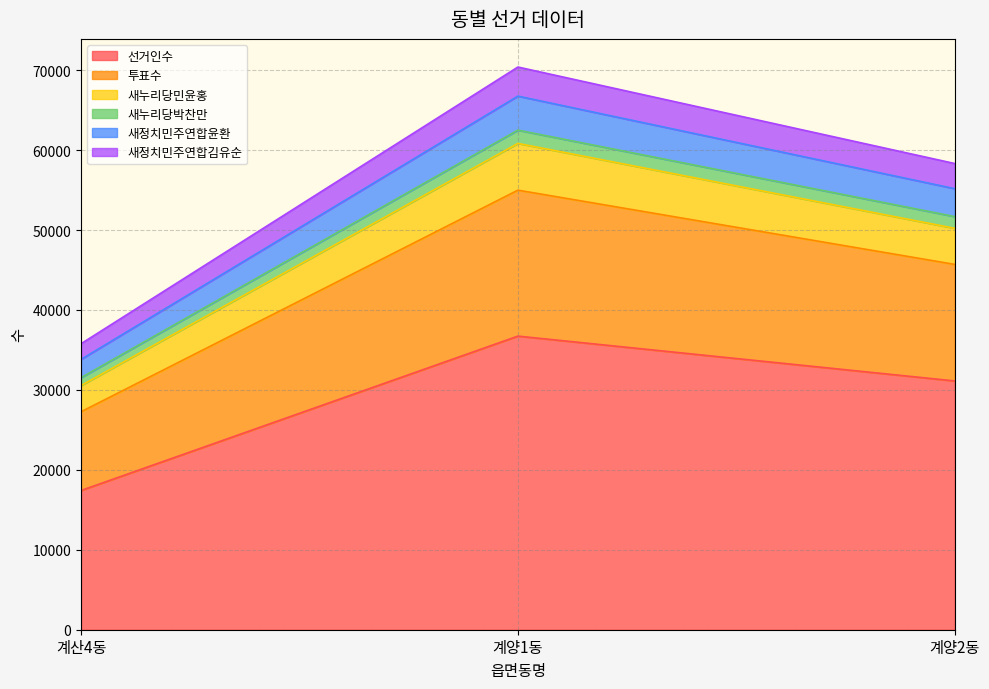

List the labels in order of 선거인수 value, largest first.

계양1동, 계양2동, 계산4동